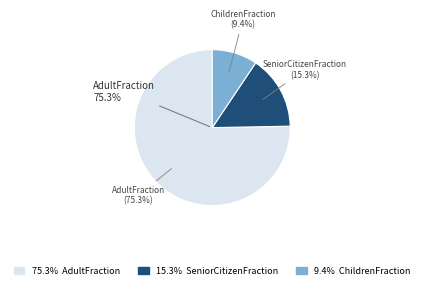

Combined, what portion of the pie is AdultFraction and SeniorCitizenFraction?

90.6%